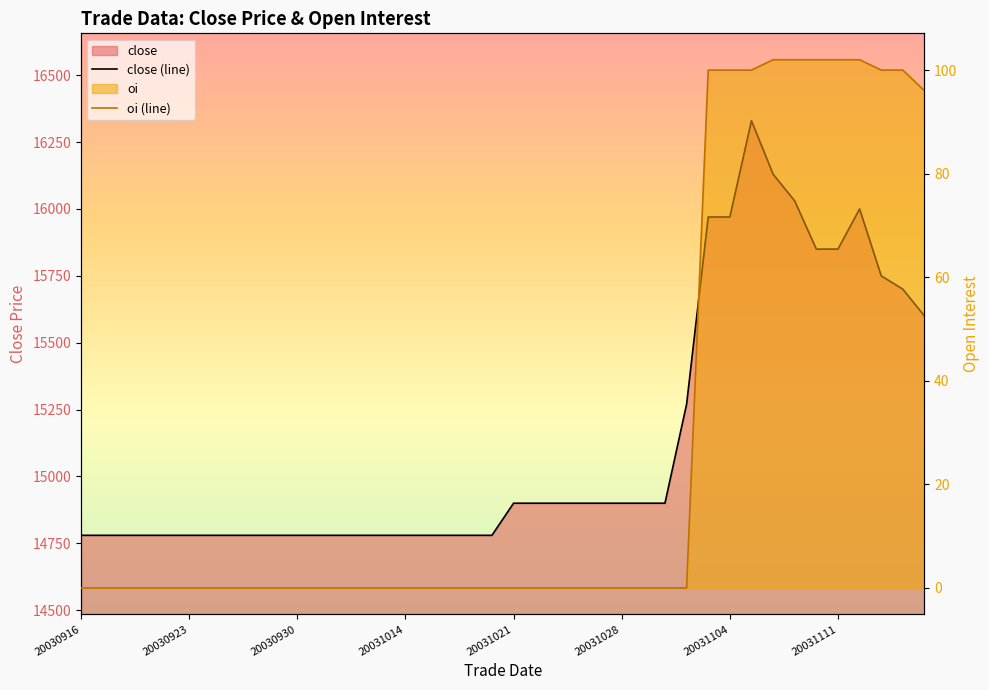

Reading left to right, transcribe all the data shown in this chart.

close (line): 14780	14780	14780	14780	14780	14780	14780	14780	14780	14780	14780	14780	14780	14780	14780	14780	14780	14780	14780	14780	14900	14900	14900	14900	14900	14900	14900	14900	15270	15970	15970	16330	16130	16030	15850	15850	16000	15750	15700	15600
oi (line): 0	0	0	0	0	0	0	0	0	0	0	0	0	0	0	0	0	0	0	0	0	0	0	0	0	0	0	0	0	100	100	100	102	102	102	102	102	100	100	96